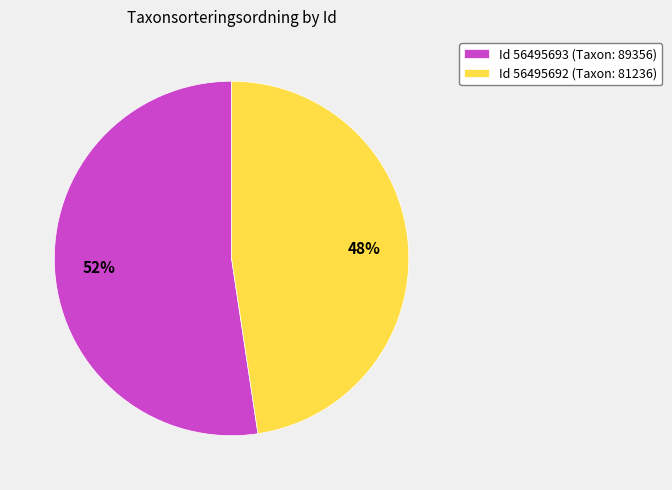

To the nearest percent, what is the average slice percentage?

50%